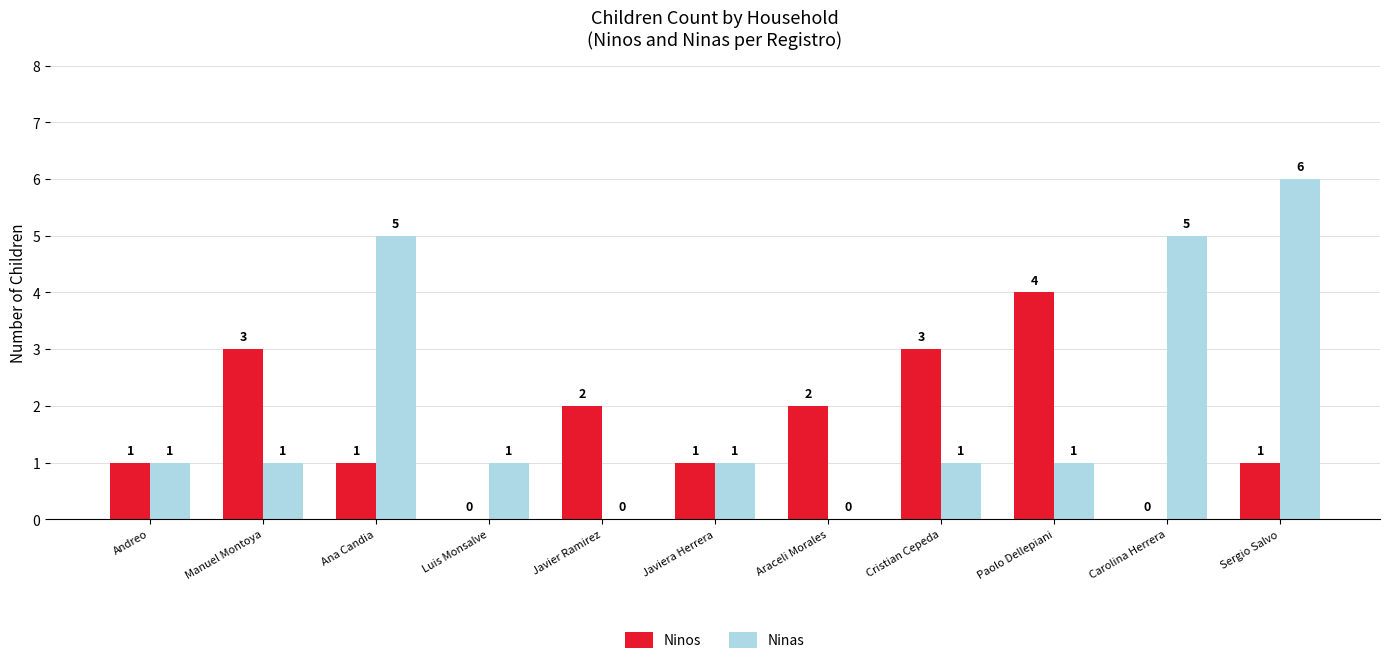

Which series changed the most between Andreo and Paolo Dellepiani?

Ninos